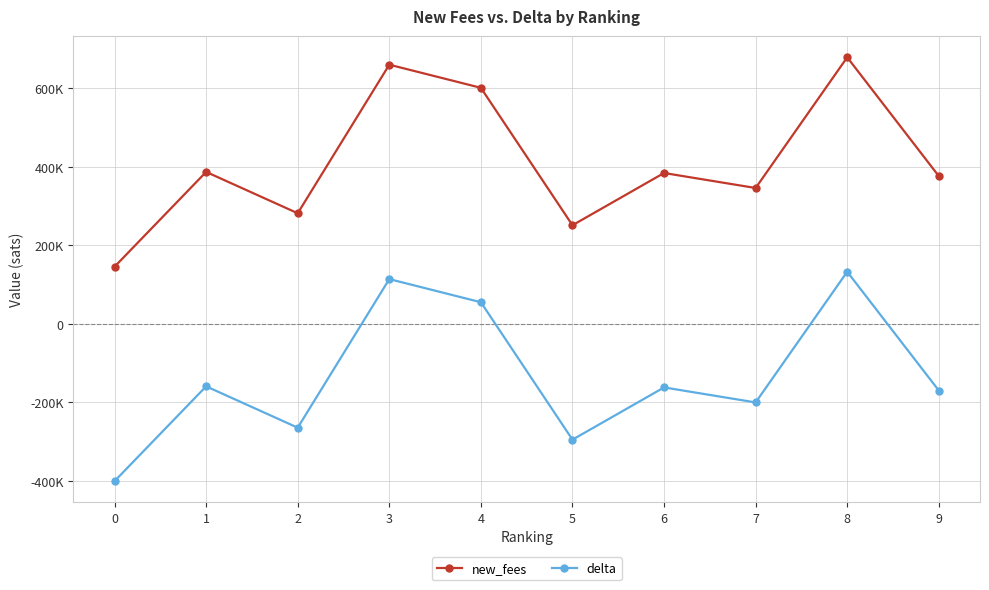

True or false: delta and new_fees cross at least once.

False